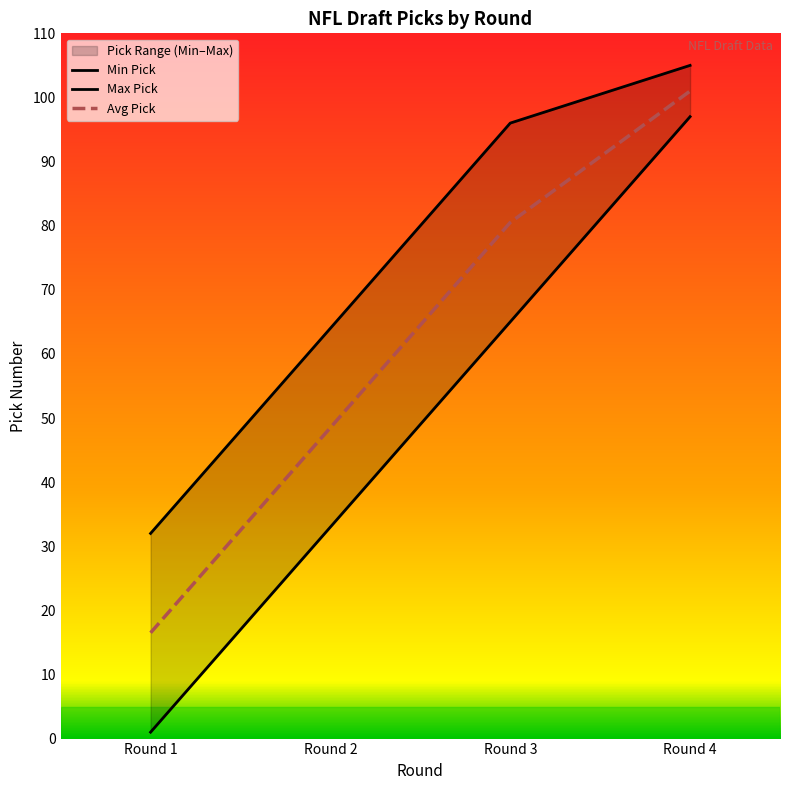

Rank the series at Round 3 from lowest to highest value.

Min Pick, Avg Pick, Max Pick